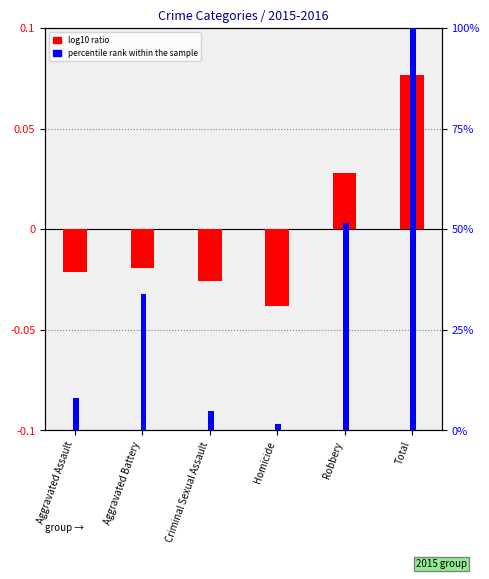

Which has a higher value, Robbery or Aggravated Assault?

Robbery